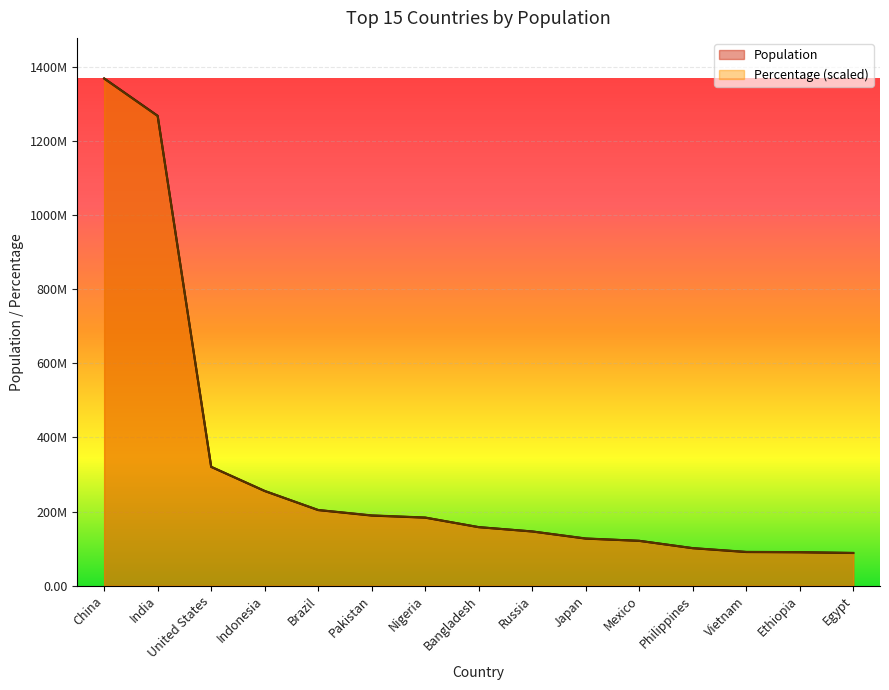

Read the Population value at Mexico.

121005815.0